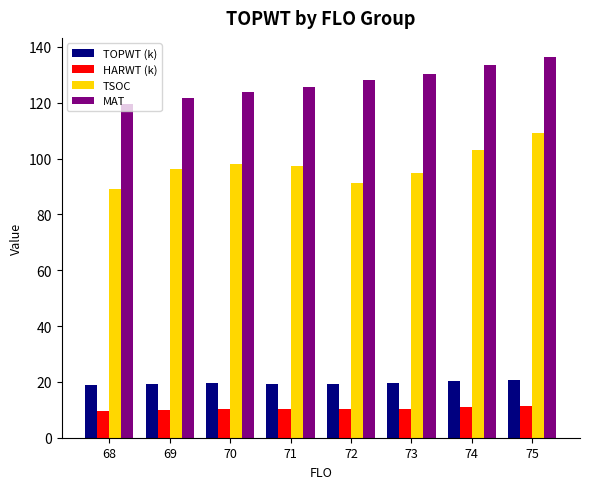

What is the spread (max minus min) of values at 74?

122.7